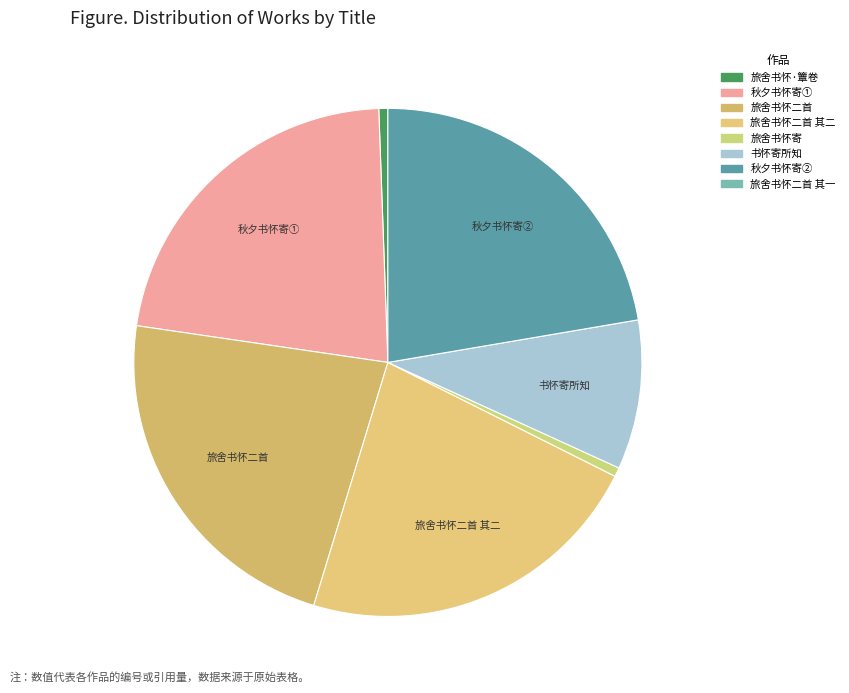

How many slices are in this pie chart?

7